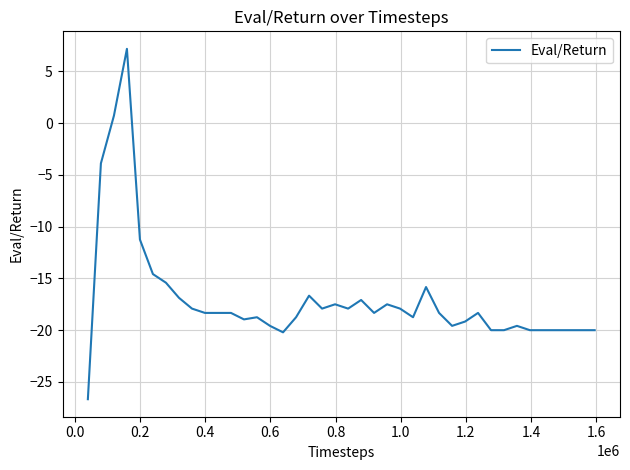

What is the maximum value shown in the chart?

7.2